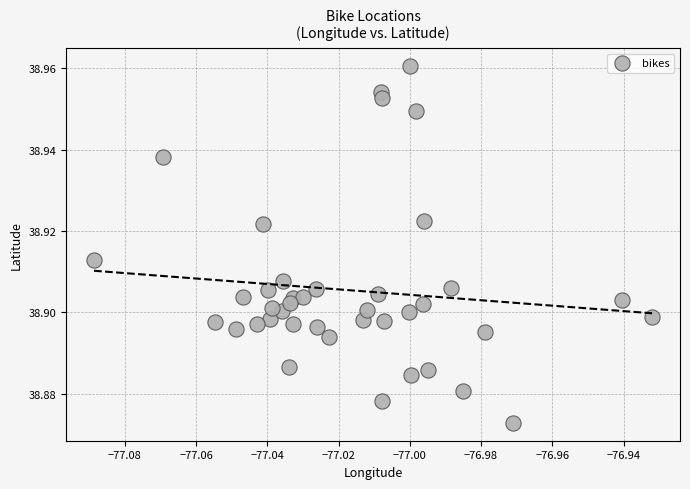

How many data points are displayed?

40